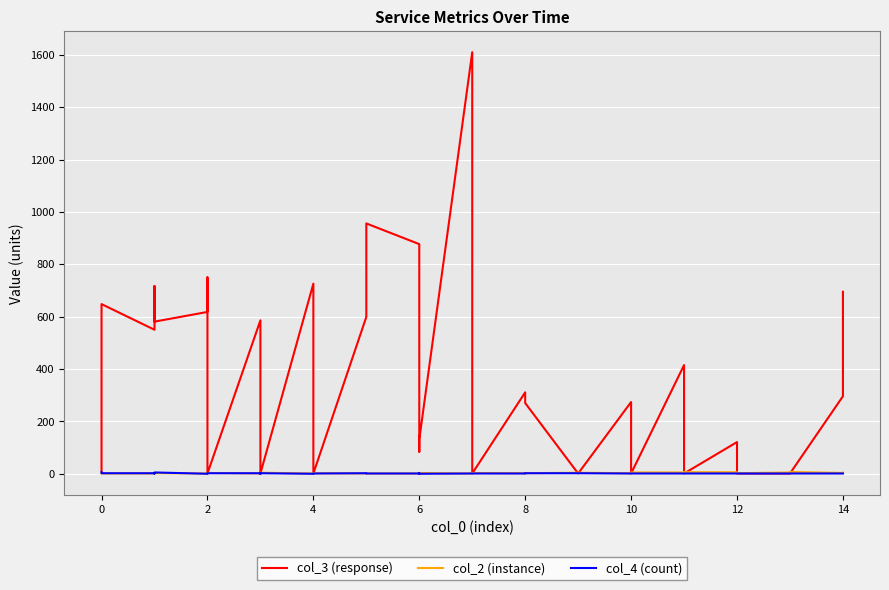

In col_4 (count), how many points are higher than both neighbors (excluding endpoints)?

4